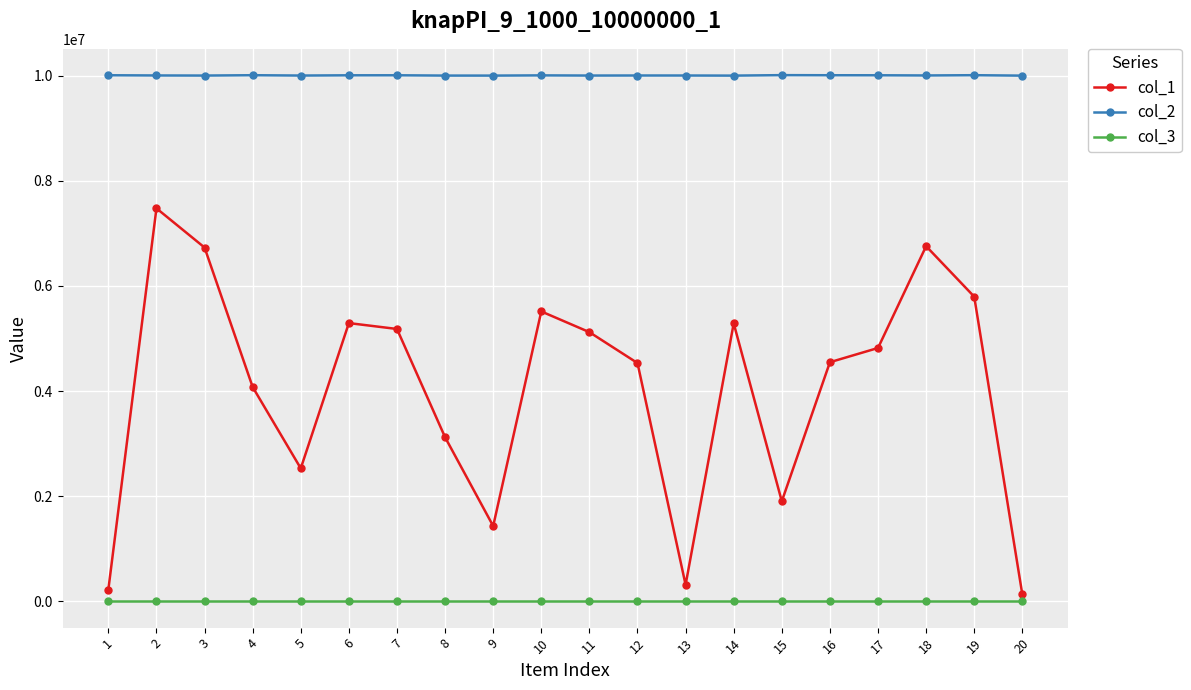

True or false: col_1 and col_3 intersect in this chart.

False